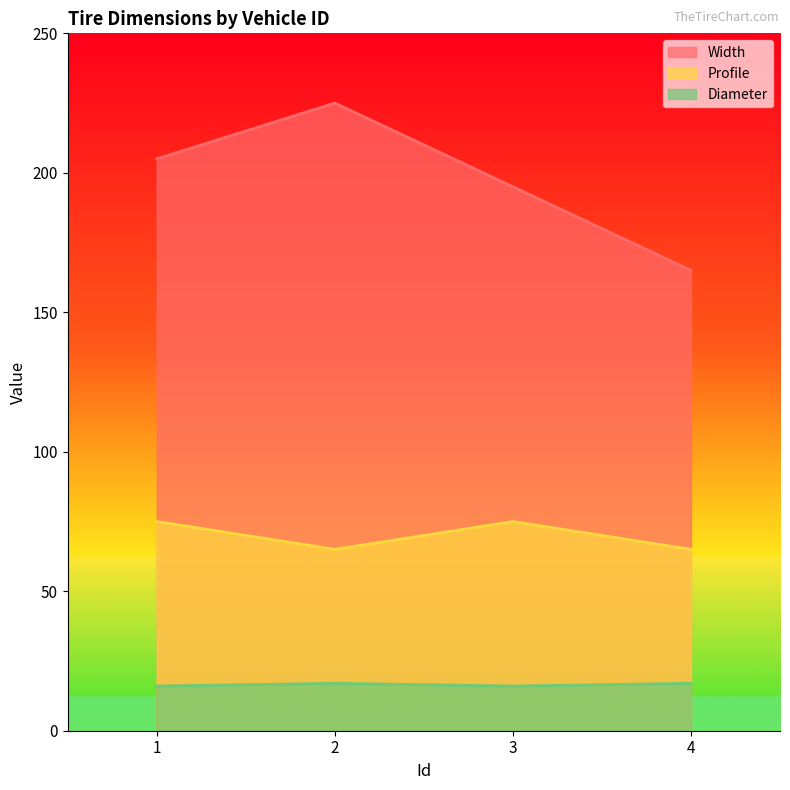

Where is Width nearest to the value 195?

3